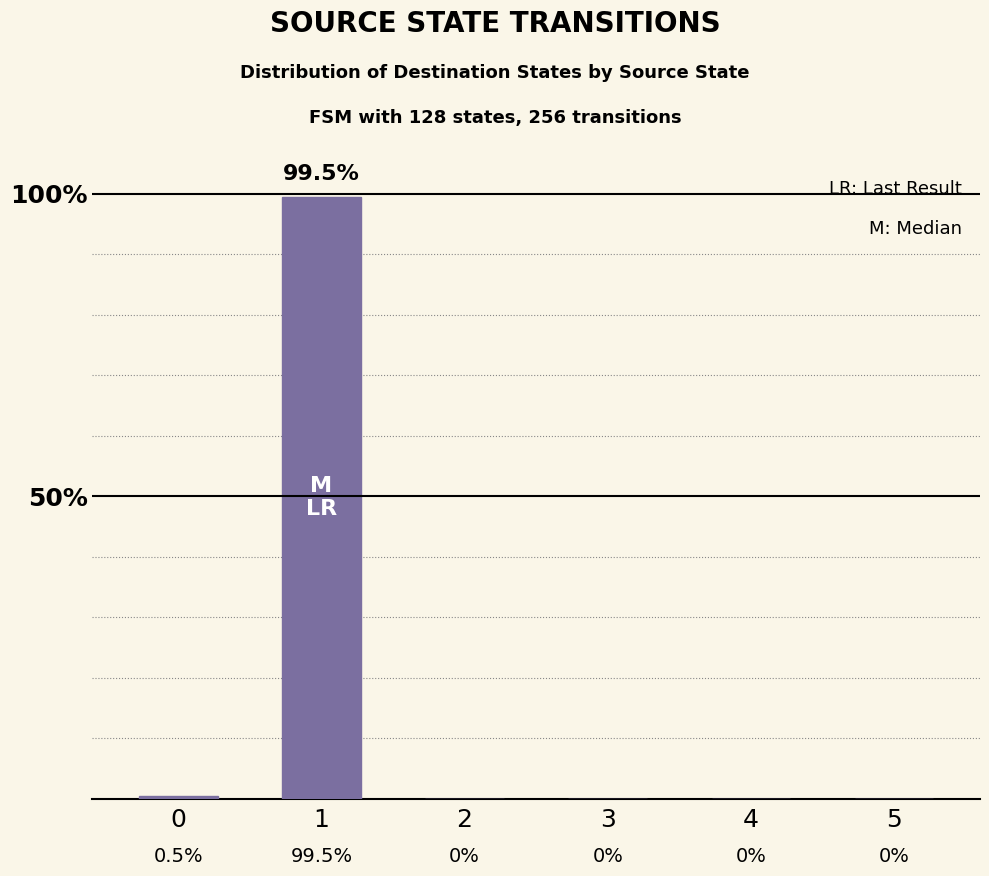

True or false: the data shows -53.4 at 5.

False